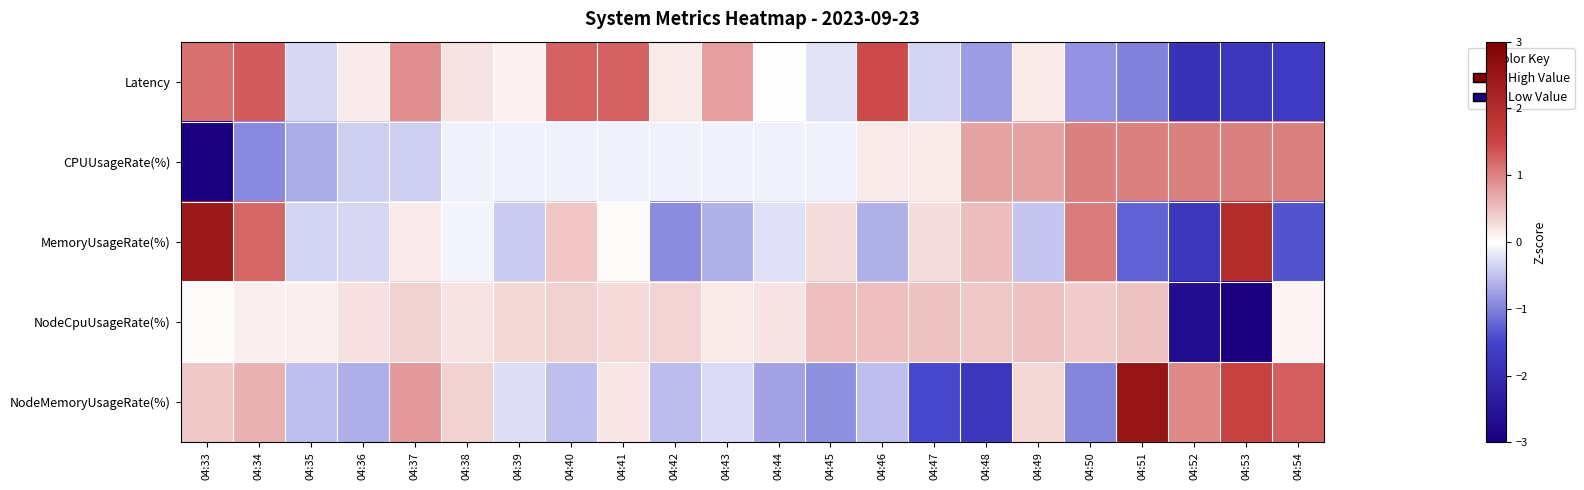

Rank the series by their maximum value, from lowest to highest.

NodeCpuUsageRate(%), CPUUsageRate(%), Latency, MemoryUsageRate(%), NodeMemoryUsageRate(%)